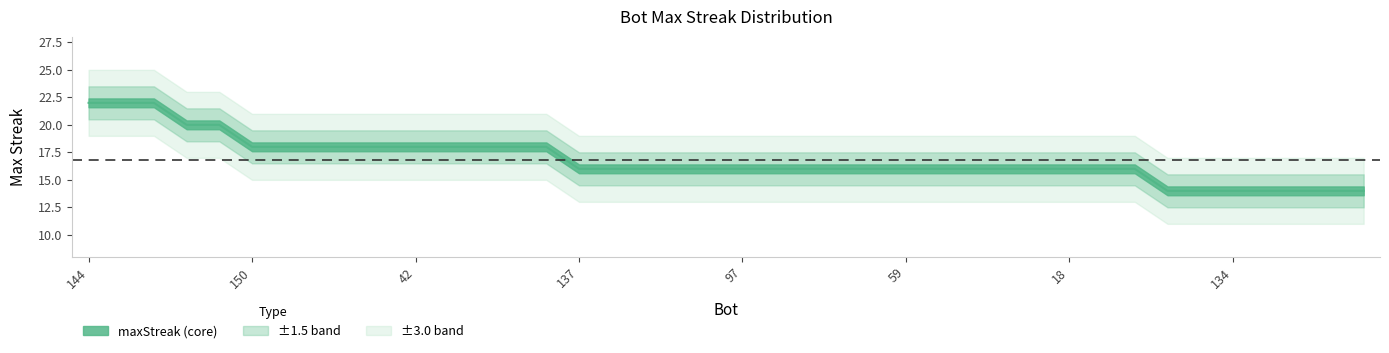

Reading left to right, extract all data points from this chart.

22	22	22	20	20	18	18	18	18	18	18	18	18	18	18	16	16	16	16	16	16	16	16	16	16	16	16	16	16	16	16	16	16	14	14	14	14	14	14	14